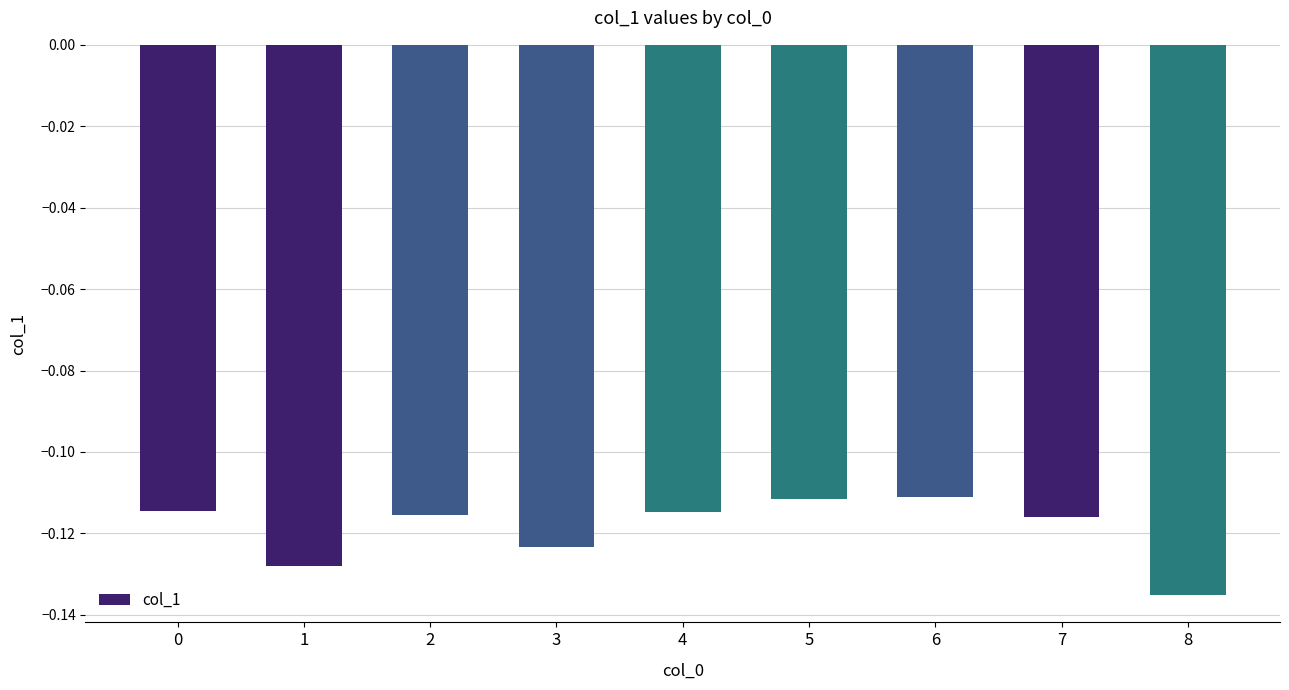

What is the sum of all values?

-1.1